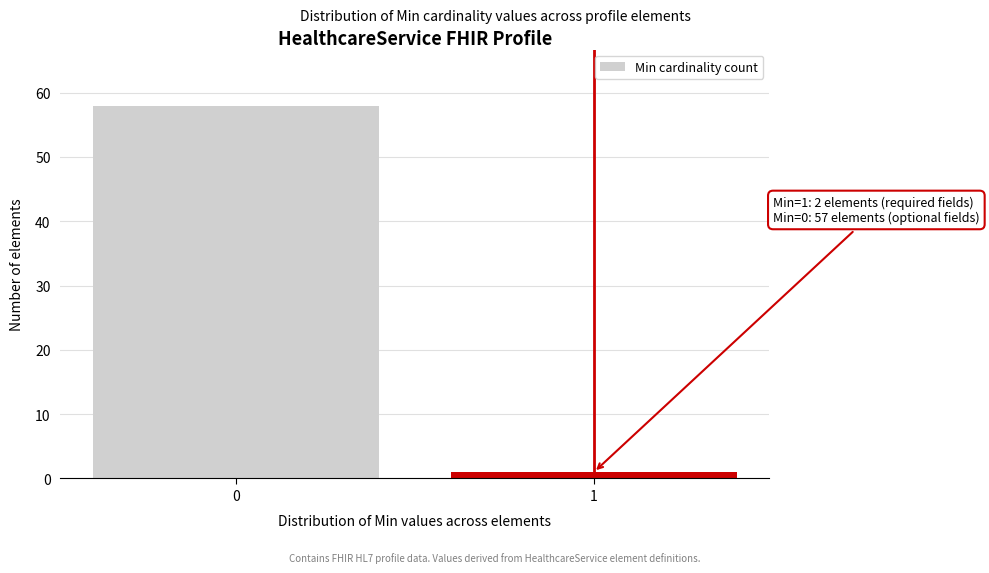

Reading left to right, extract all data points from this chart.

58	1